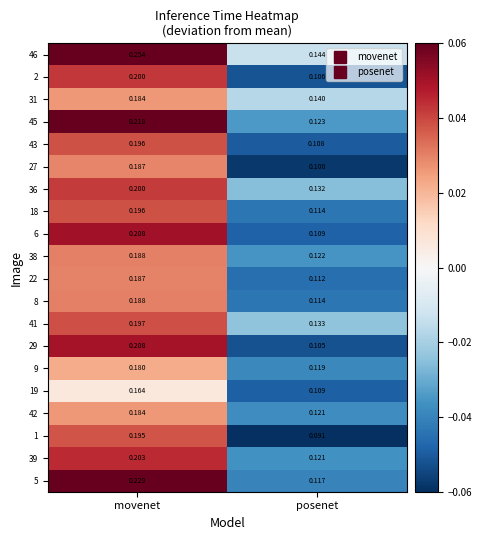

Is the value of 22 at posenet greater than the value of 39 at posenet?

No